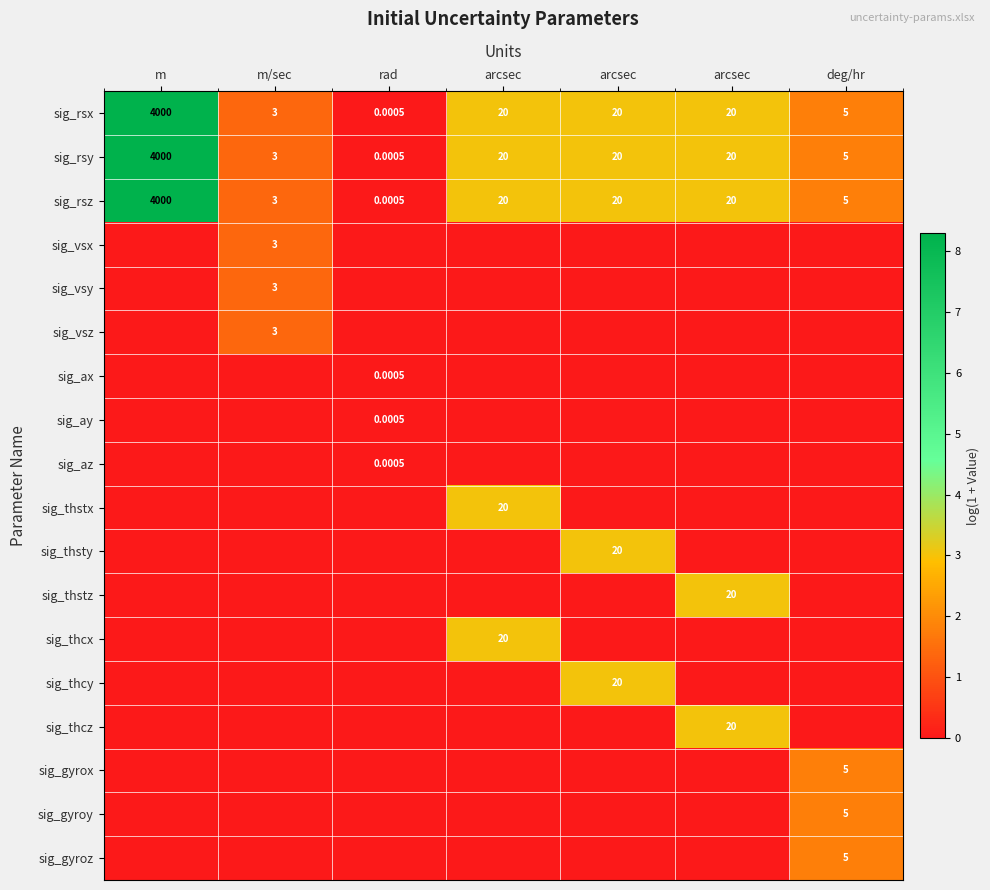

Is it true that sig_gyroy equals 1.2 at arcsec?

False